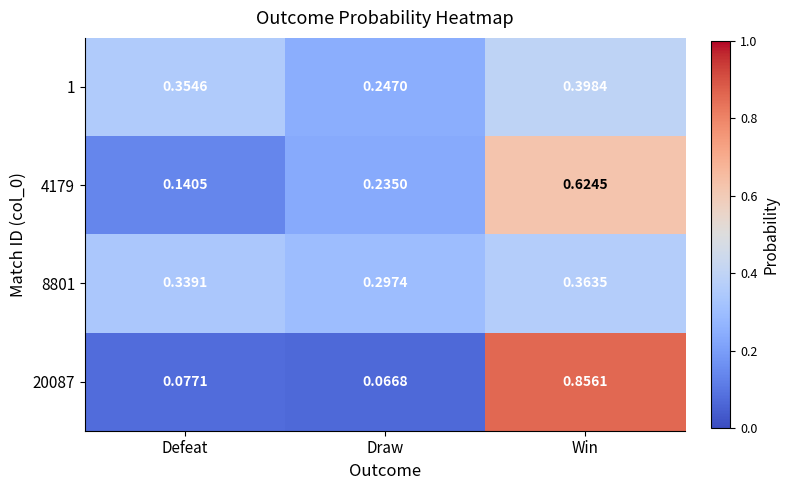

At which label does 8801 reach its peak?

Win